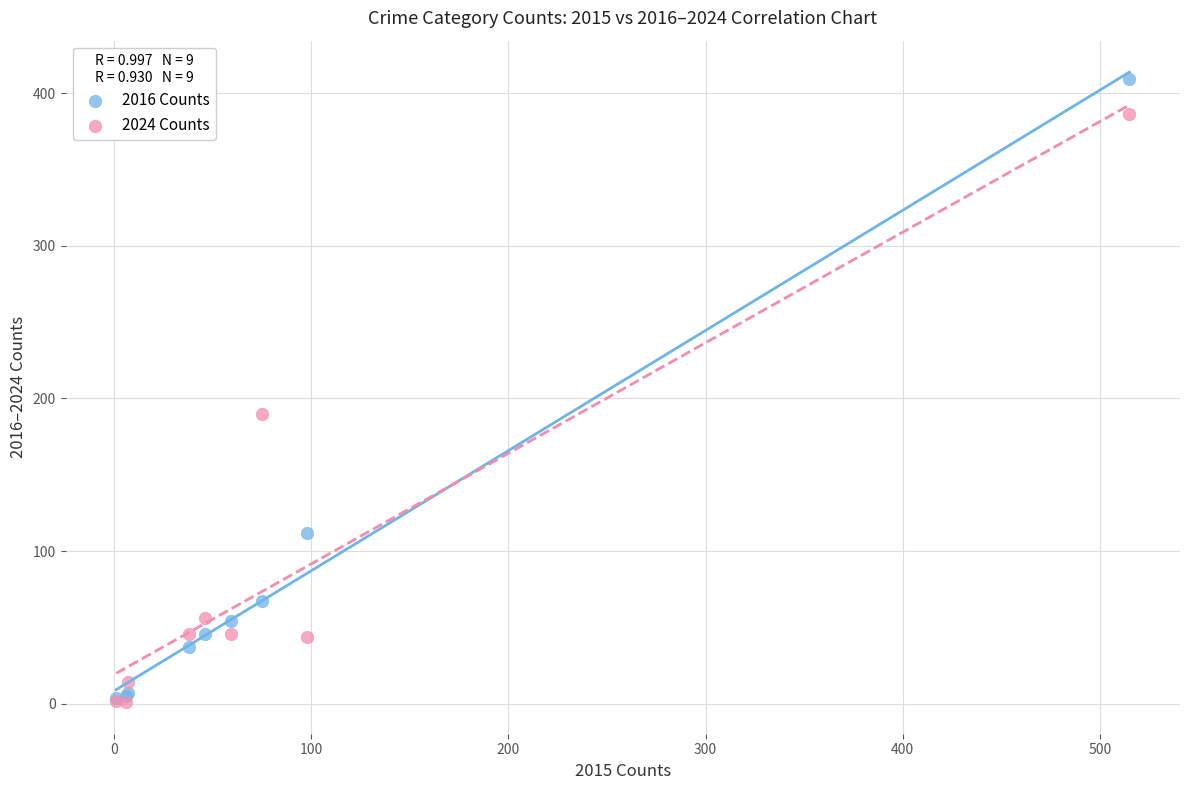

Across all series, what Y value is closest to 205?

190